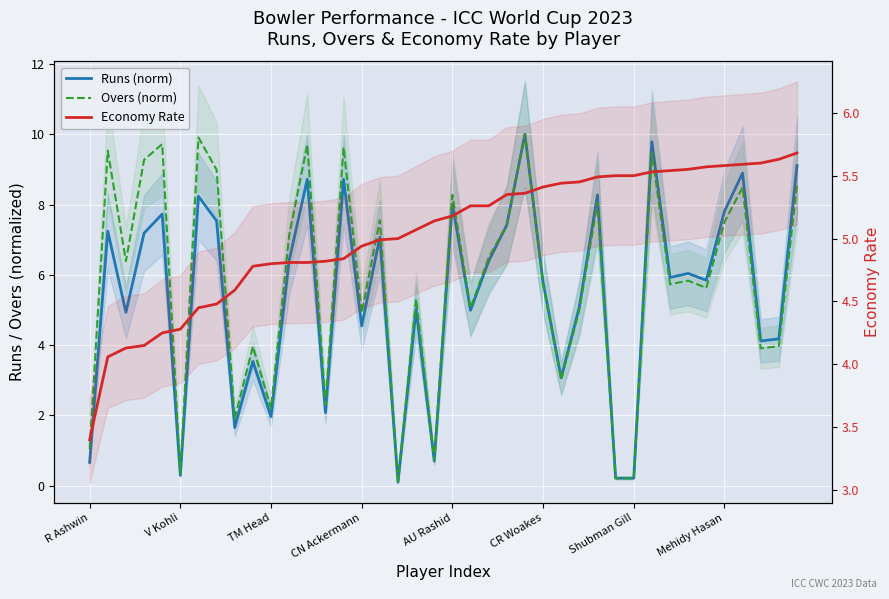

Count the number of data series in this chart.

3